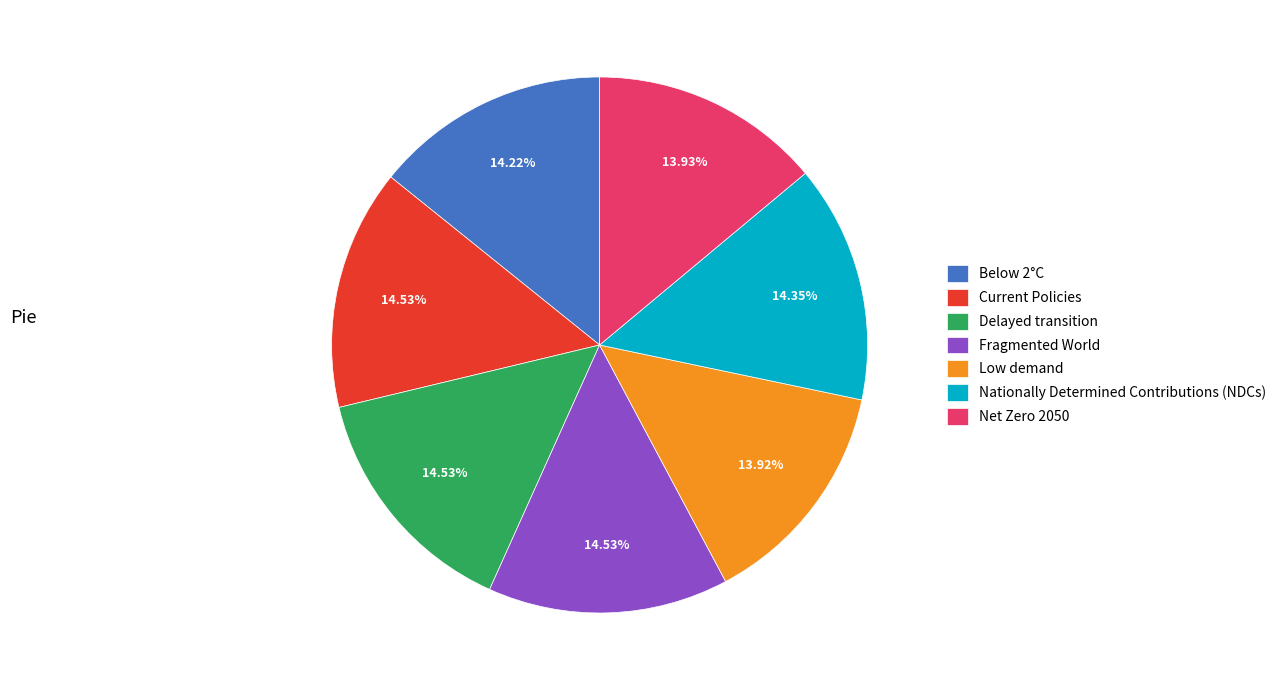

To the nearest percent, what portion does Fragmented World represent?

15%